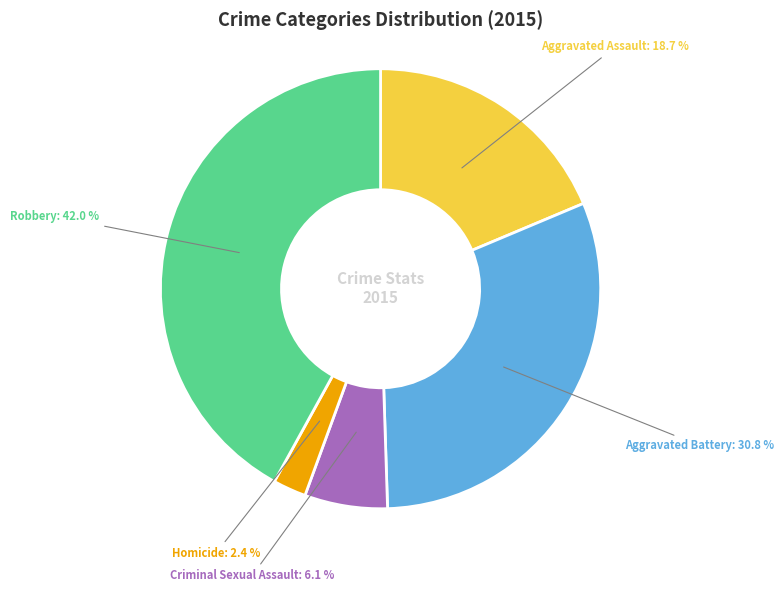

How many slices are in this pie chart?

5